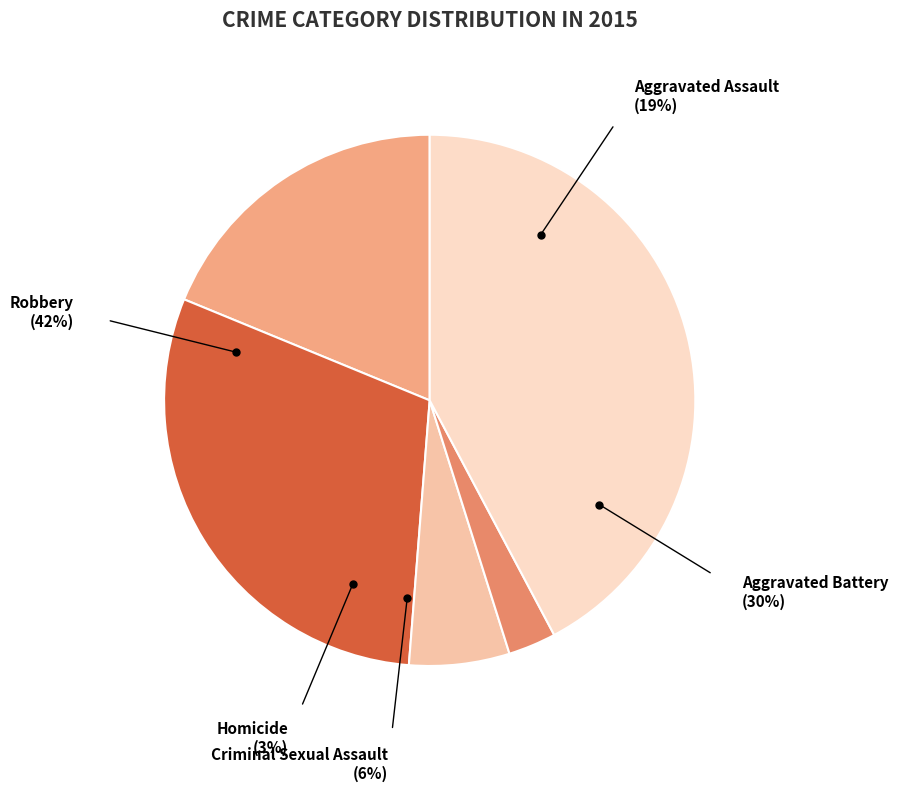

Which category has the smallest portion of the pie?

Homicide